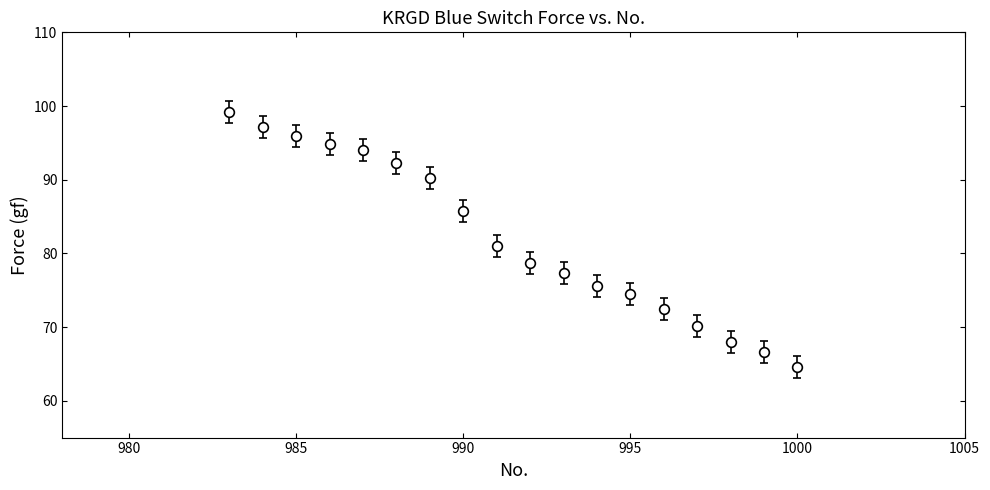

What is the greatest value displayed?

99.2